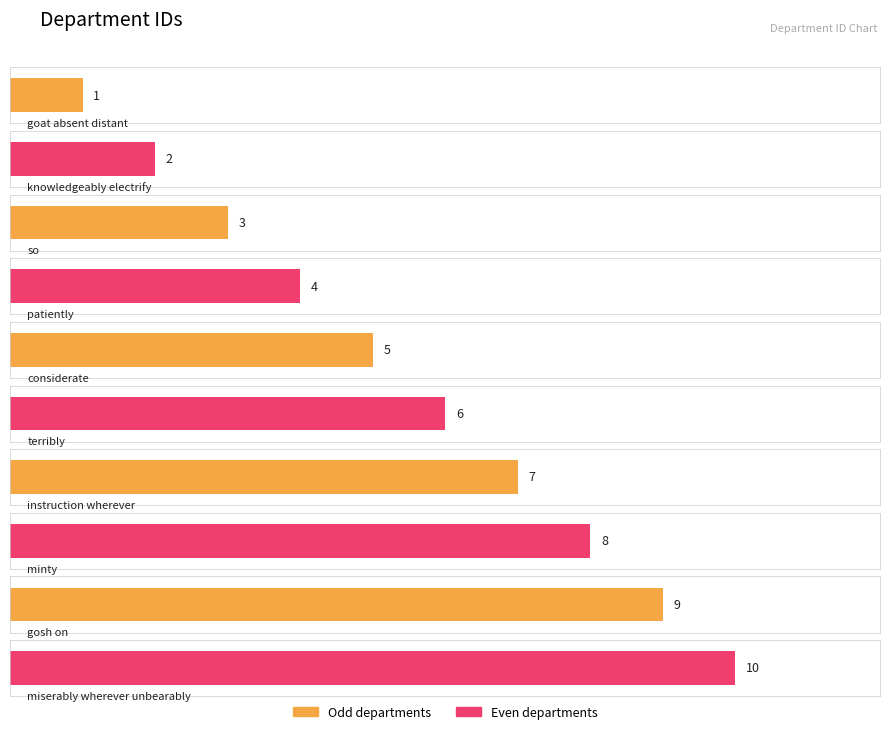

How many data points are less than 6?

5